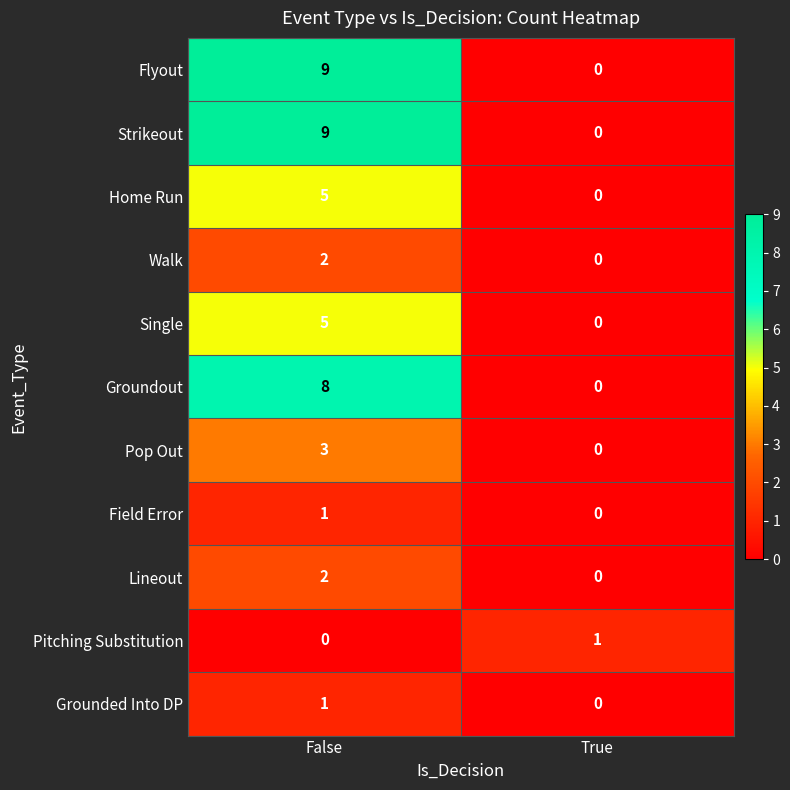

At which category is the sum across all series the highest?

False